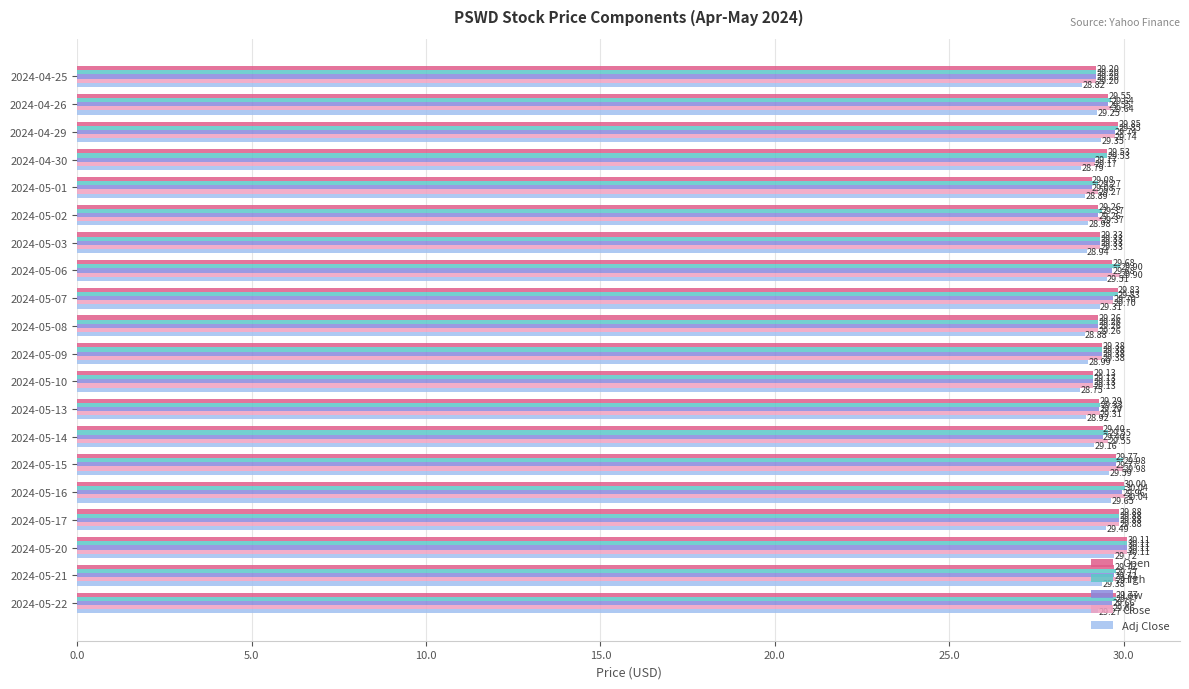

At which category is the sum across all series the highest?

2024-05-20